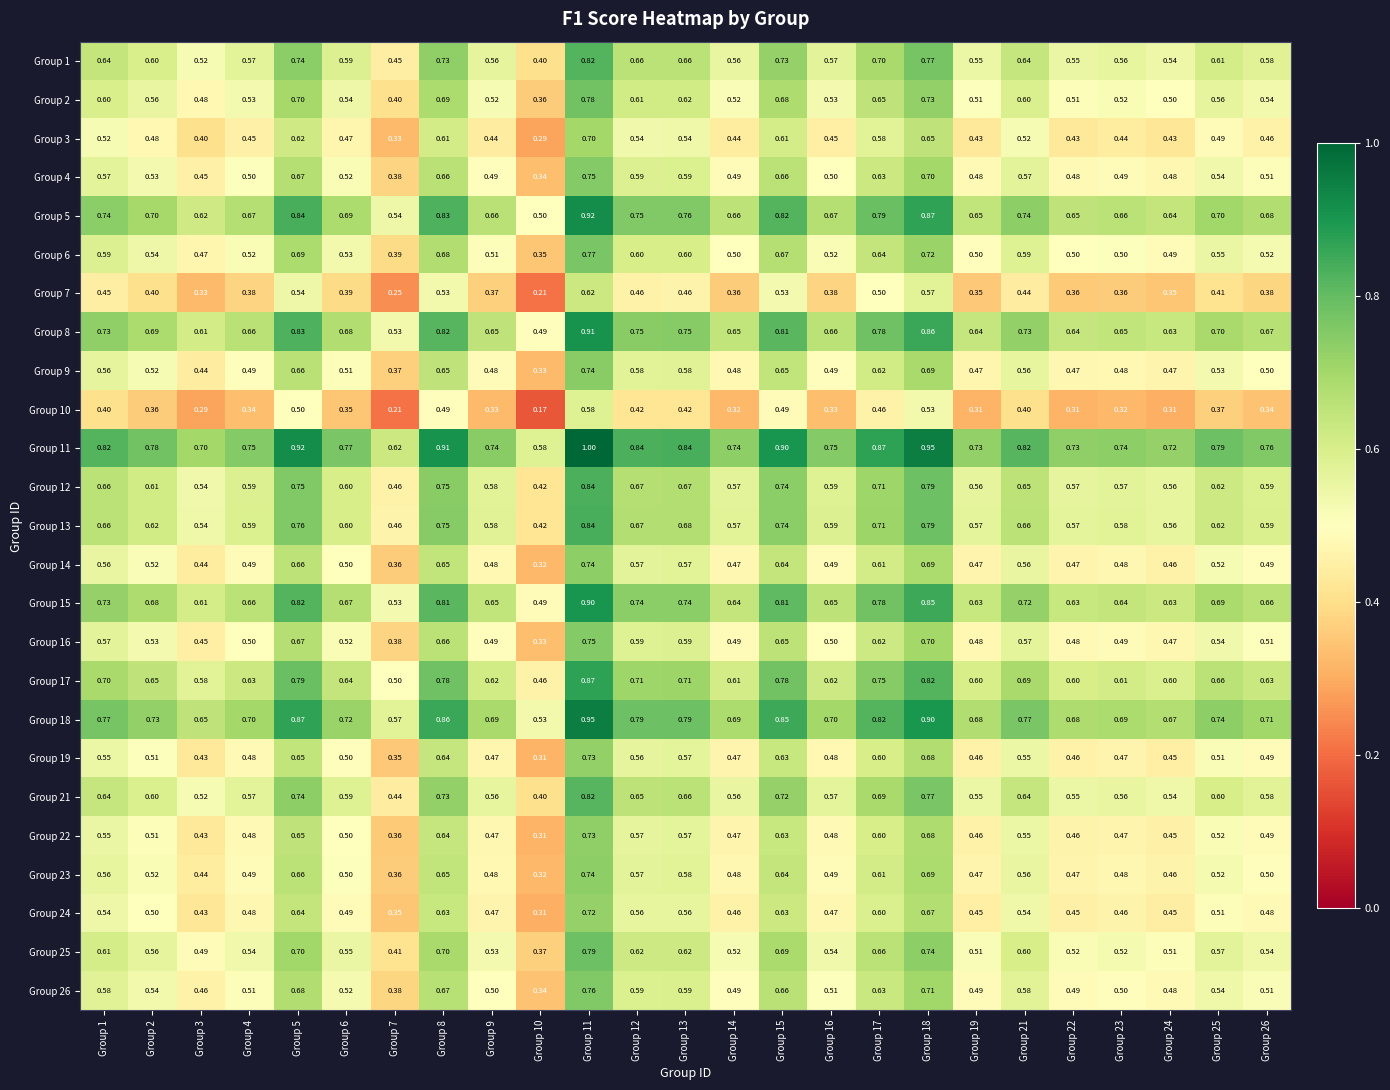

Is the value of Group 11 at Group 22 greater than the value of Group 1 at Group 19?

Yes